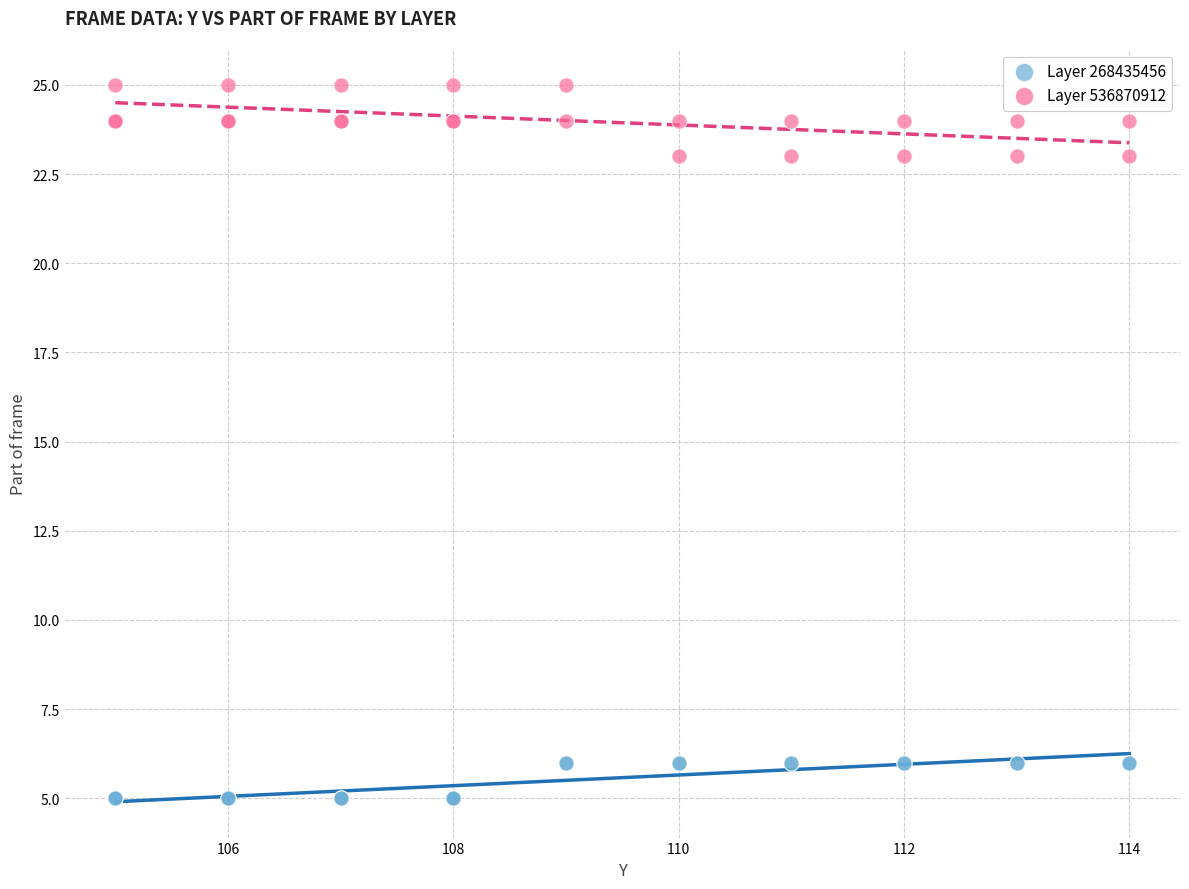

Which series has the largest Y range (max minus min)?

Layer 536870912